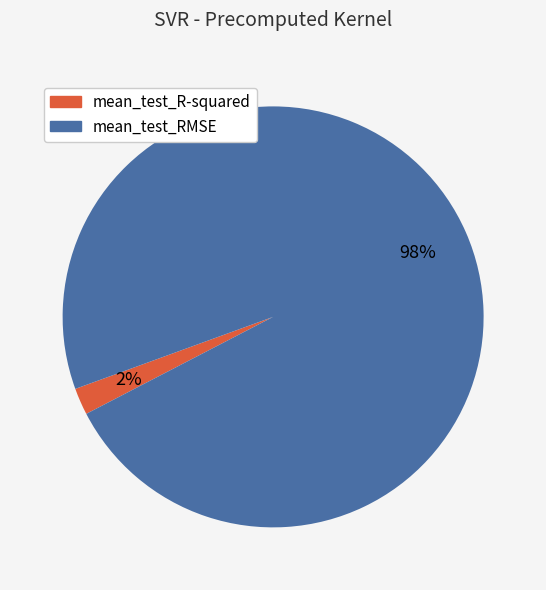

Rank the categories by value from highest to lowest.

mean_test_RMSE, mean_test_R-squared